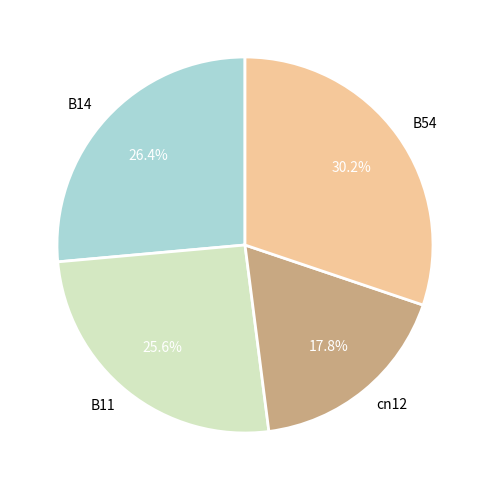

True or false: B54 accounts for 18% of the total.

False